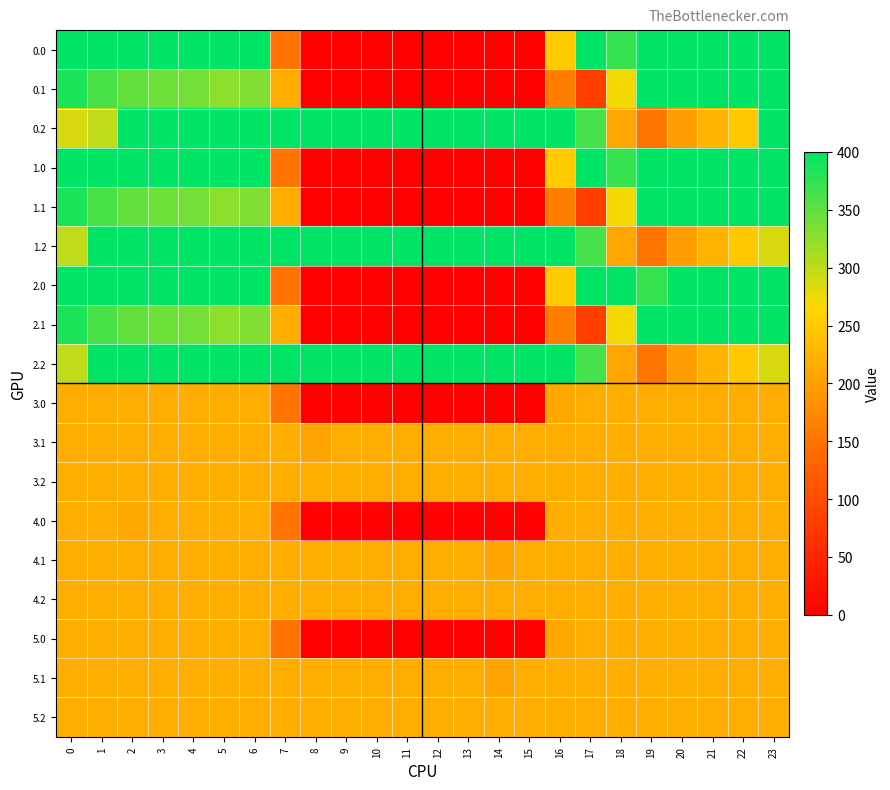

Rank the series at 13 from lowest to highest value.

0.0, 0.1, 1.0, 1.1, 2.0, 2.1, 3.0, 4.0, 5.0, 3.1, 3.2, 4.1, 4.2, 5.1, 5.2, 0.2, 1.2, 2.2